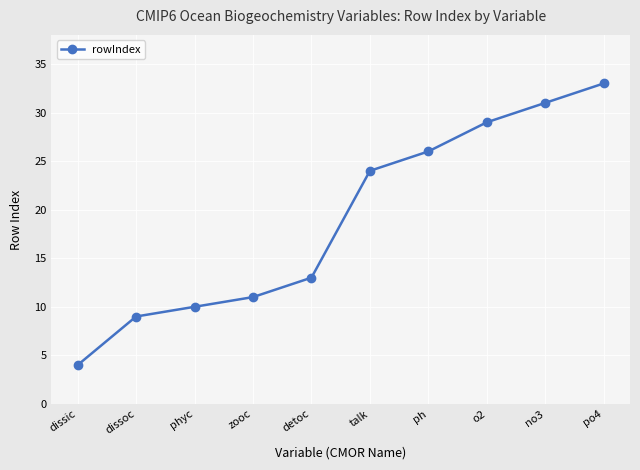

What is the change in value from zooc to o2?

+18